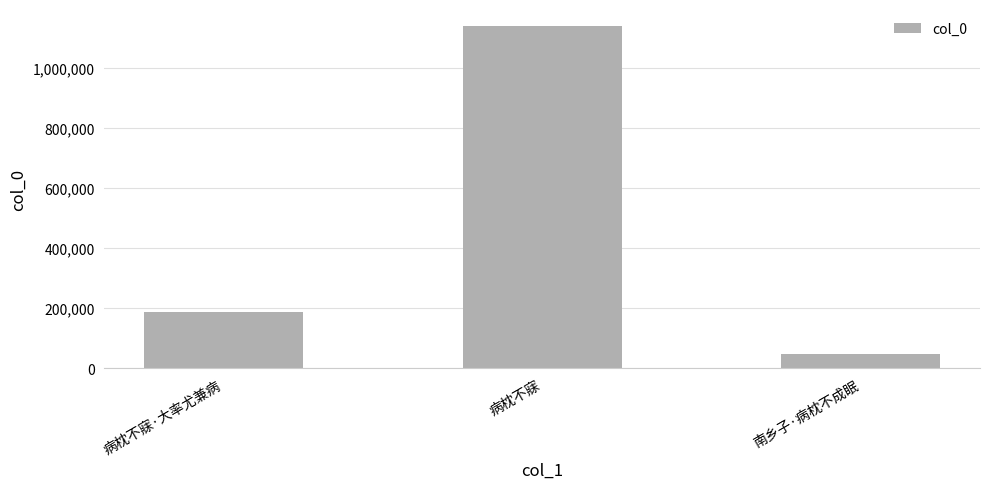

Read the value at 病枕不寐·大率尤兼病, to the nearest 10.

185820